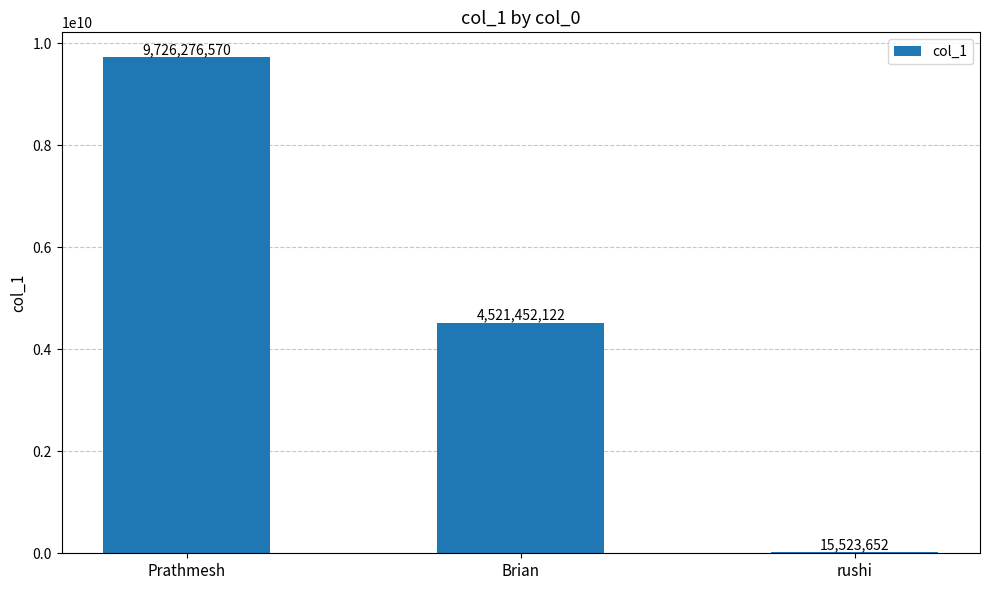

What is the greatest value displayed?

9726276570